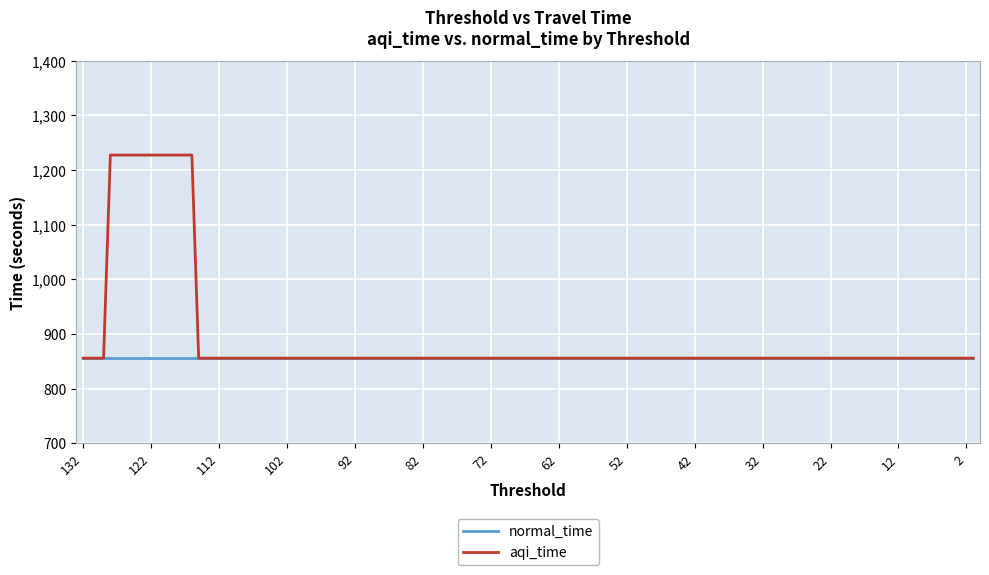

How many lines are shown in the chart?

2